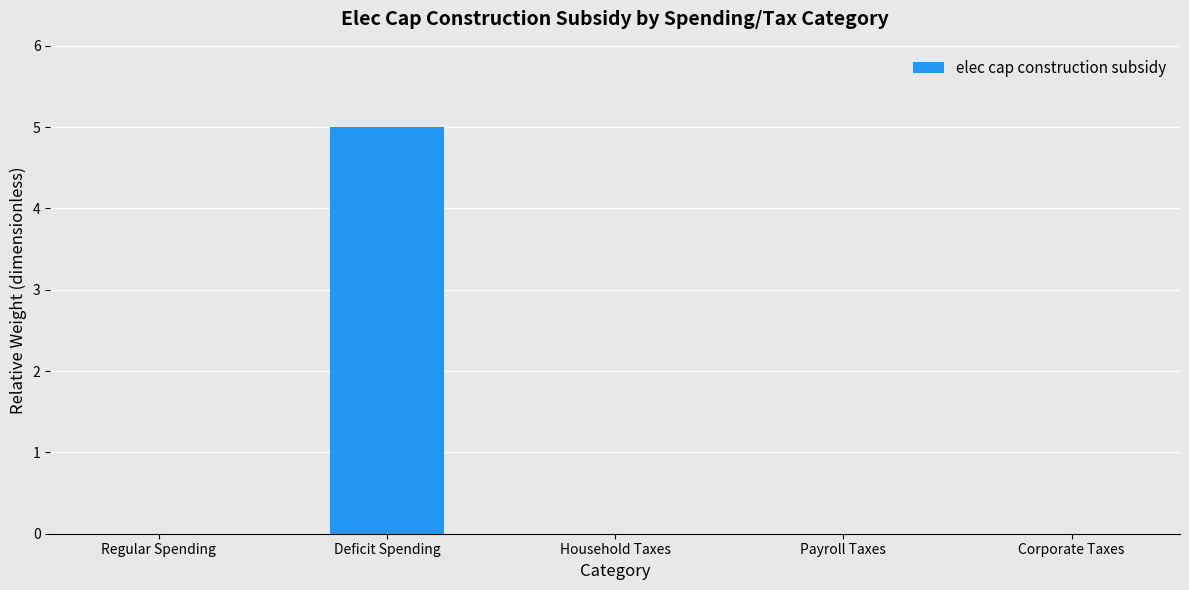

Reading right to left, what are all the values shown in this chart?

0	0	0	5	0